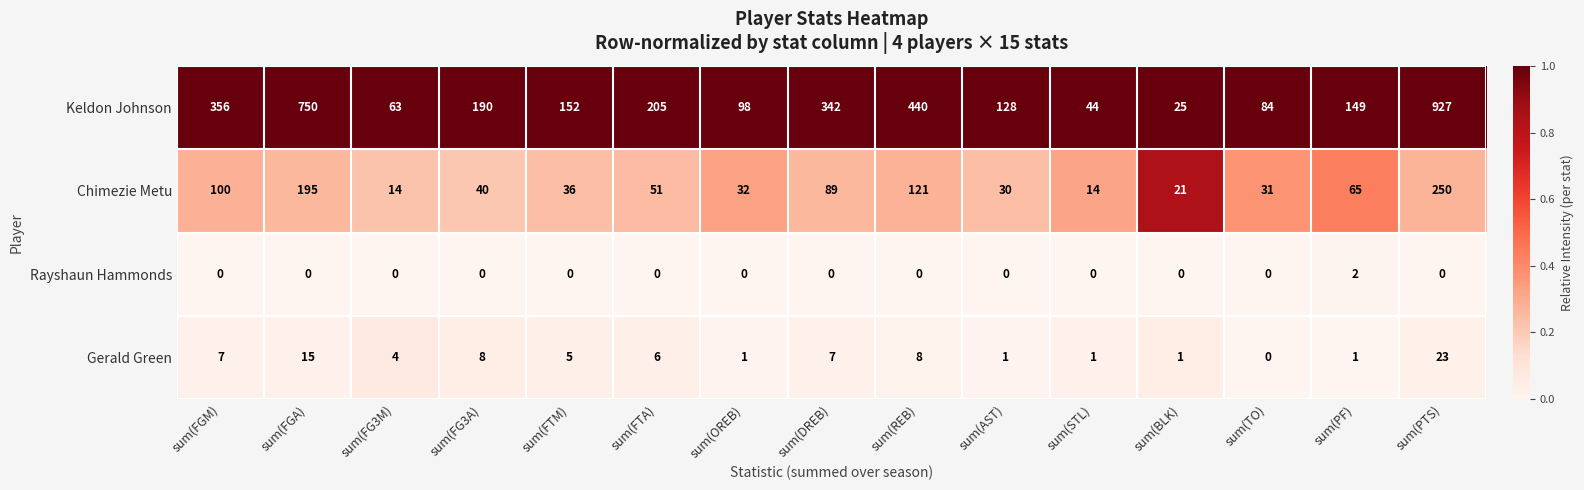

Where does the Keldon Johnson series first go above 152?

sum(FGM)